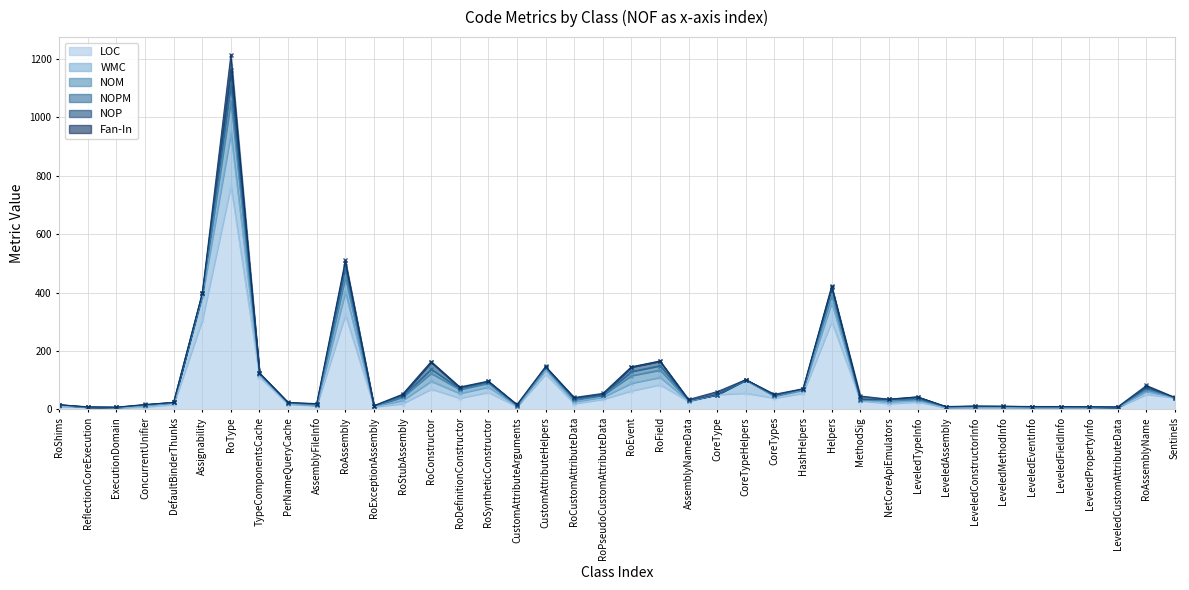

What position from the left is MethodSig?

29